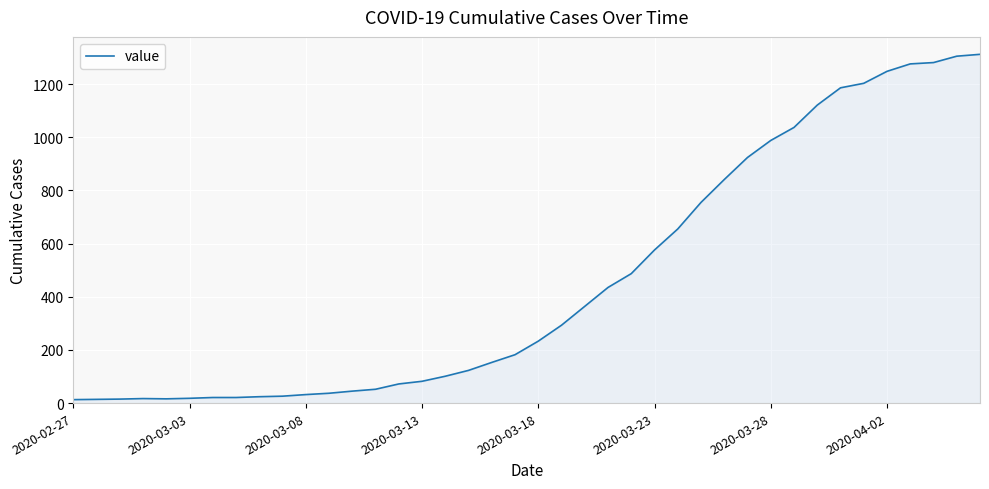

What is the difference between the maximum and minimum values?

1299